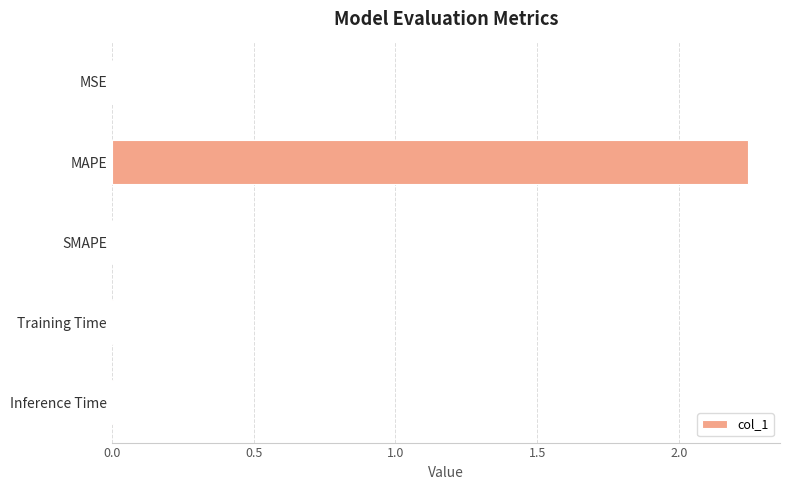

Is it true that the value at SMAPE is -0.7?

False